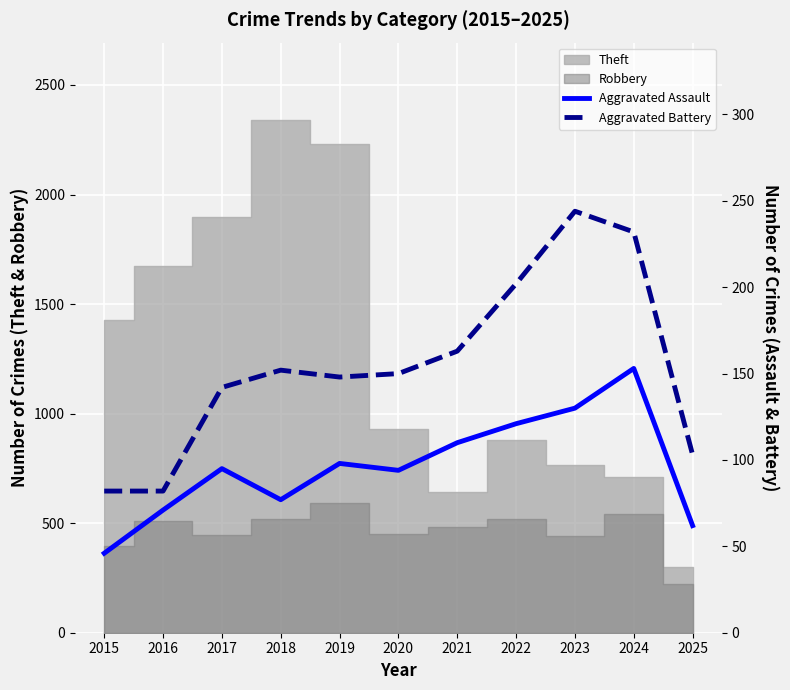

Between 2021 and 2023, which is larger?

2023